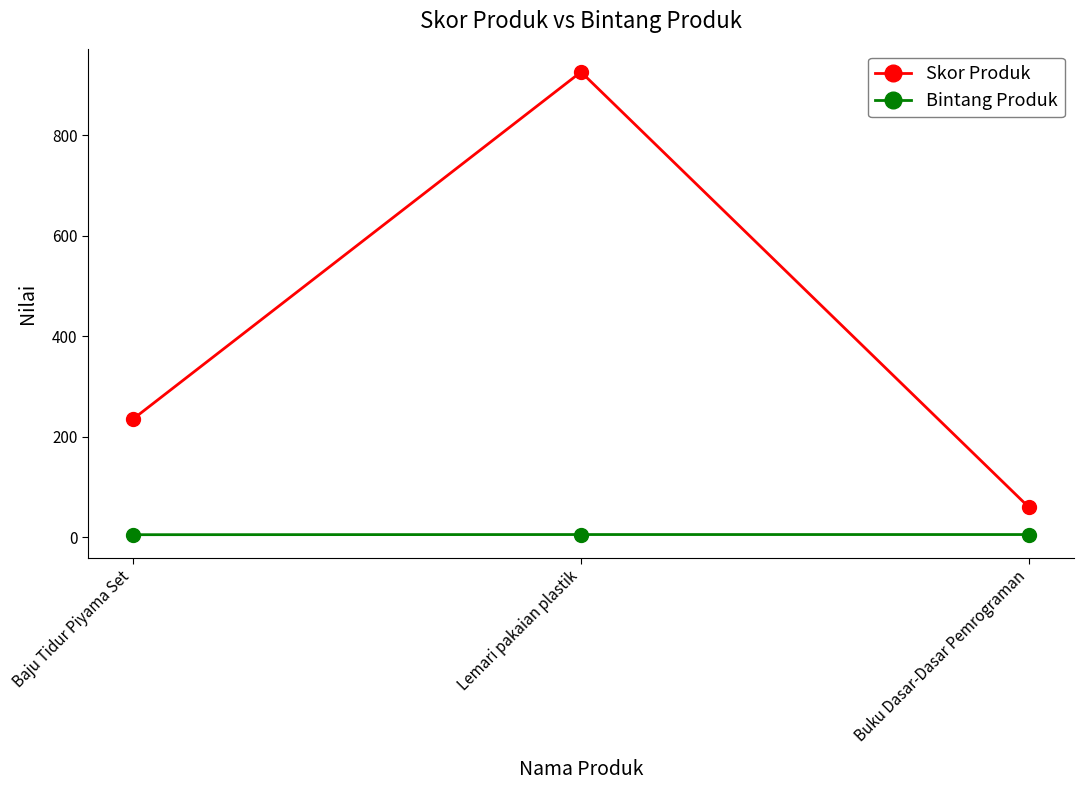

List the series in order of their overall mean, lowest first.

Bintang Produk, Skor Produk